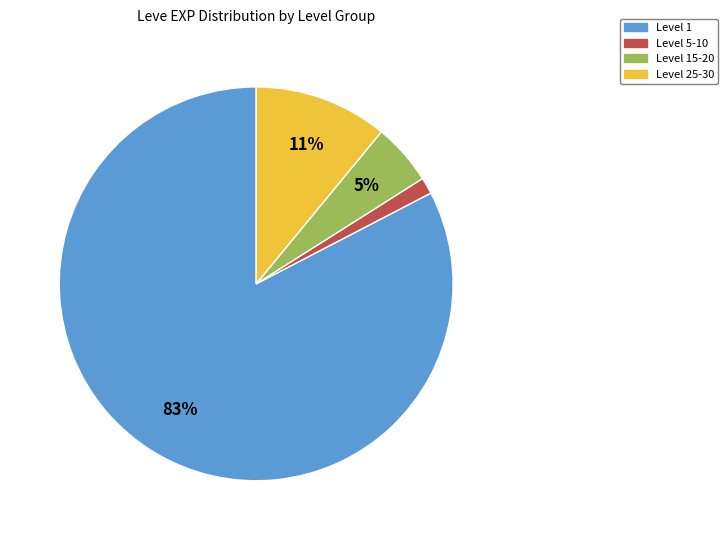

To the nearest percent, what is the average slice percentage?

25%